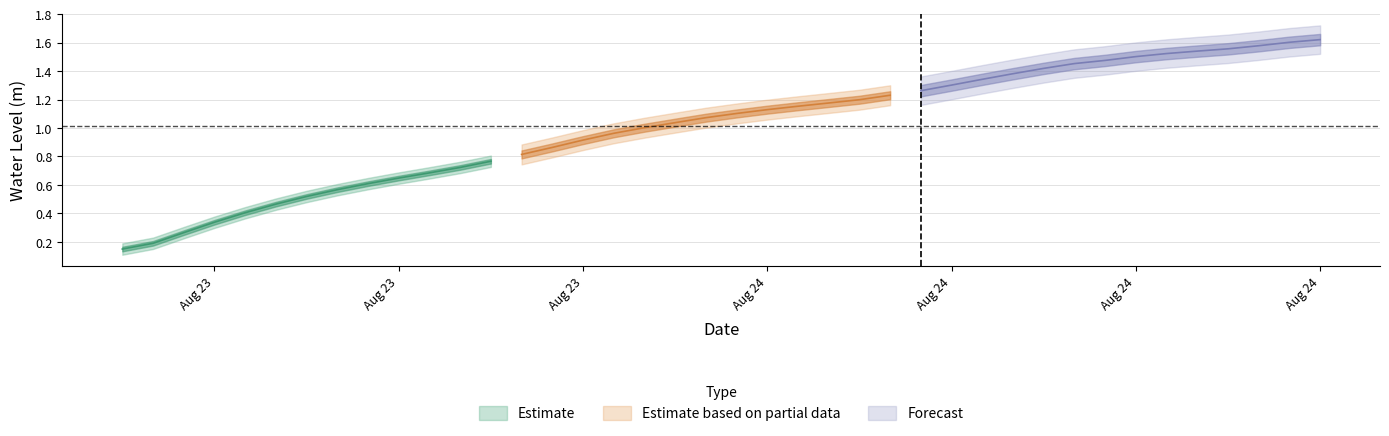

At which category does the chart reach its minimum across all series?

2023-08-23 06:00:00